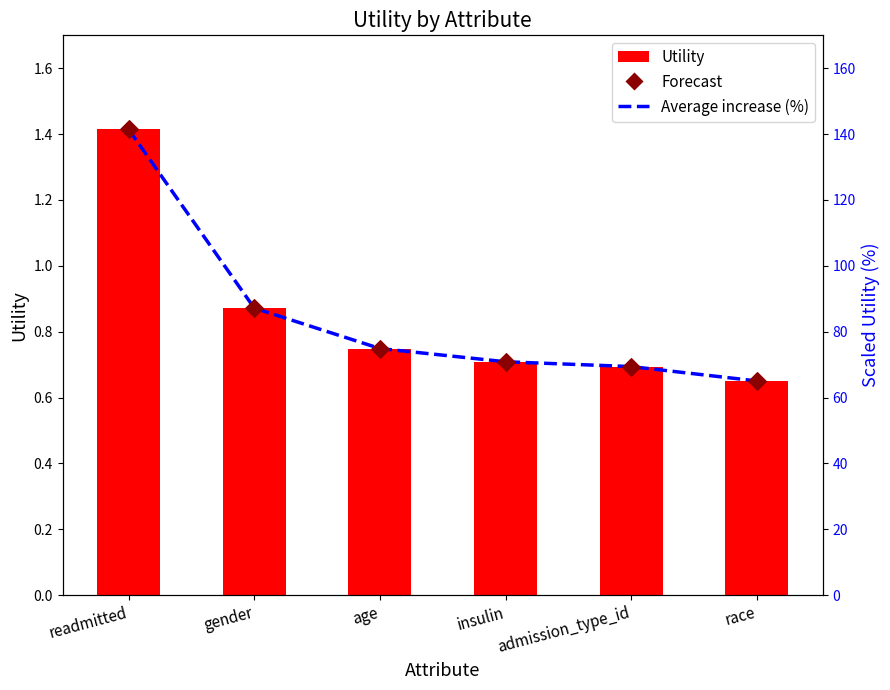

At which category is the sum across all series the highest?

readmitted